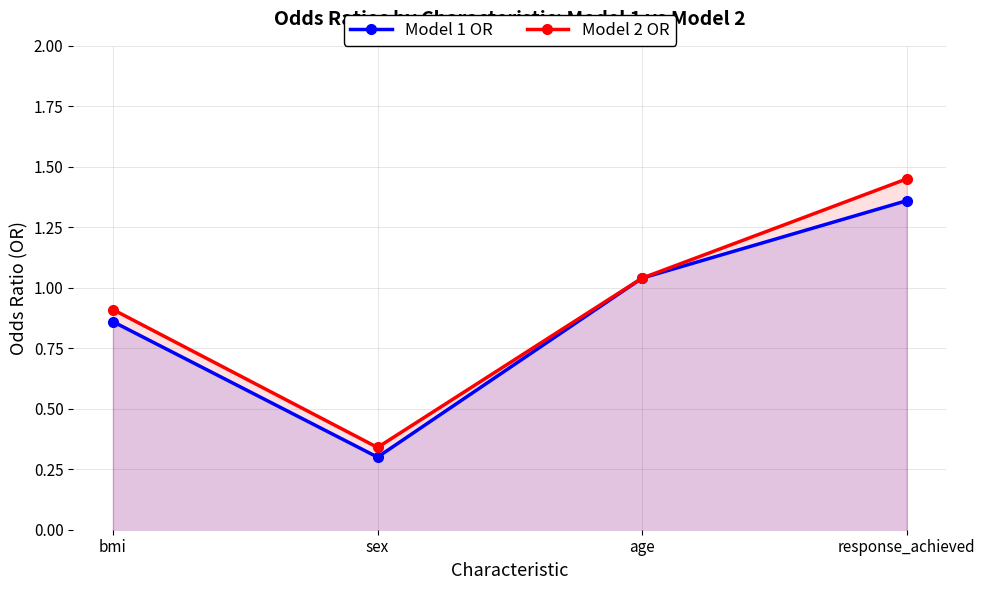

What is the sum of the Model 1 OR values at age and sex?

1.3